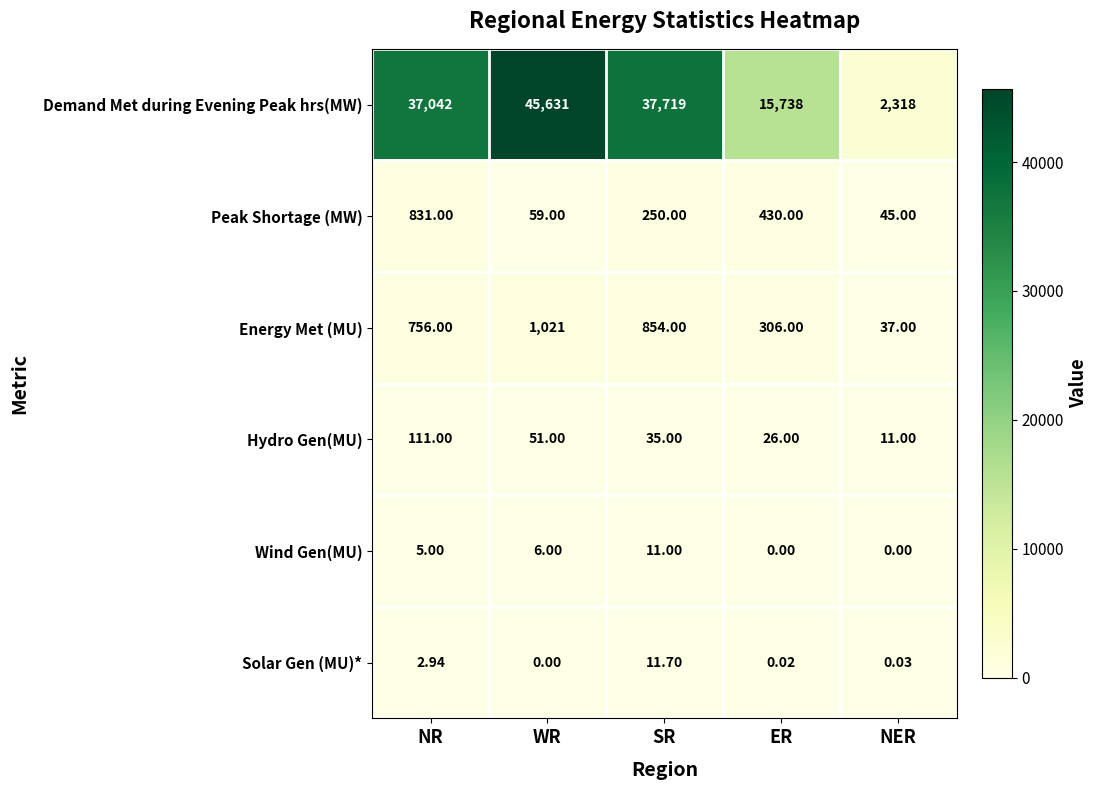

Which series has the largest total across all categories?

Demand Met during Evening Peak hrs(MW)